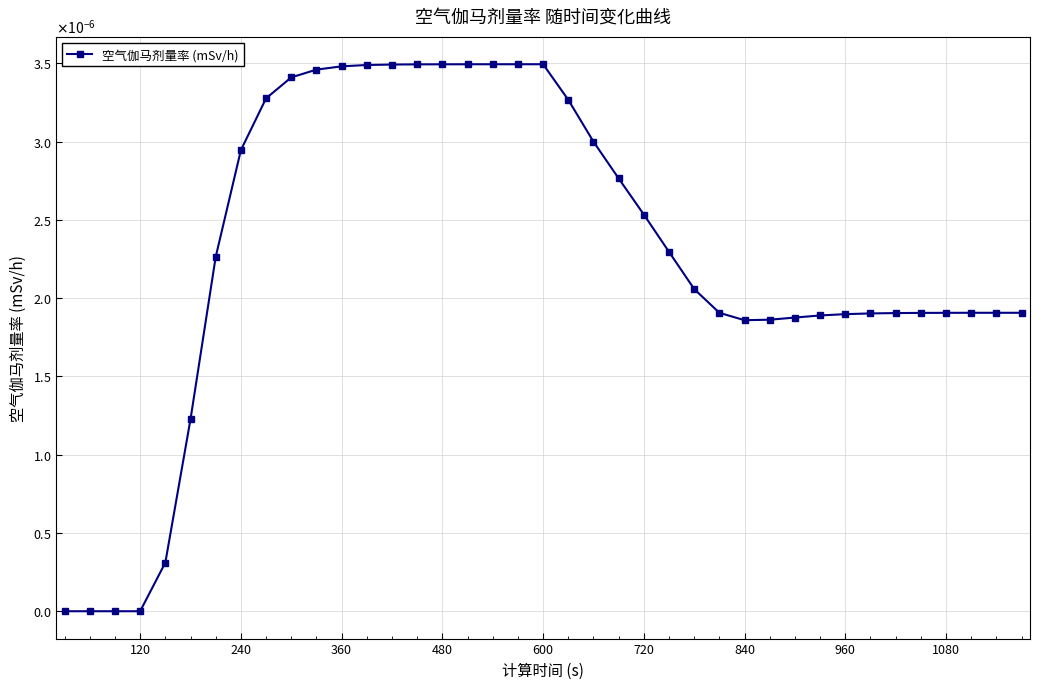

How many interior local peaks (higher than both neighbors) does the data have?

2